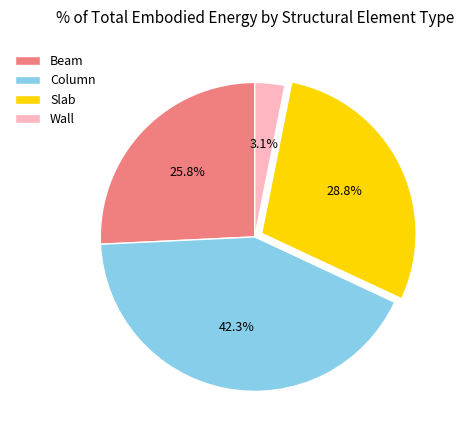

To the nearest percent, what is the average slice percentage?

25%